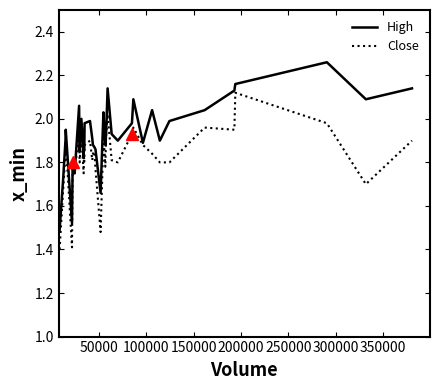

Rank the series by their maximum value, from lowest to highest.

Close, High